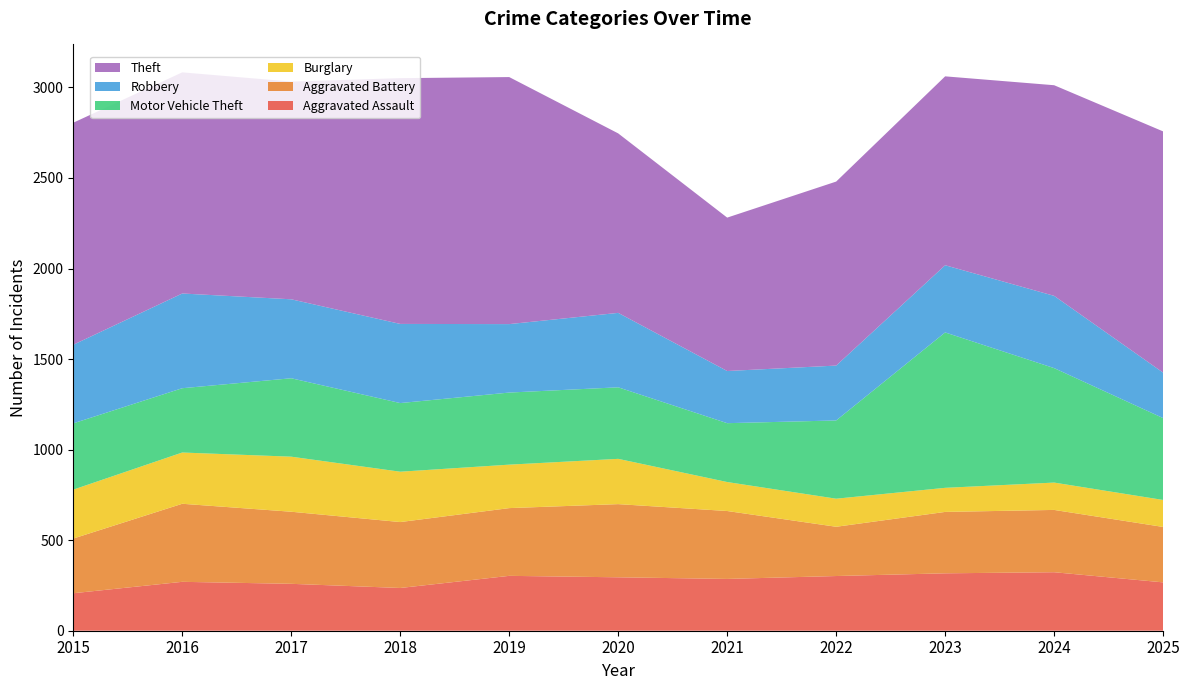

Reading left to right, transcribe all the data shown in this chart.

Aggravated Assault: 207	270	259	236	303	295	286	302	317	323	267
Aggravated Battery: 302	431	398	364	374	404	375	272	339	344	306
Burglary: 270	283	304	278	240	250	160	155	133	151	149
Motor Vehicle Theft: 366	355	433	379	398	395	325	432	858	632	452
Robbery: 434	523	436	437	378	411	288	303	371	399	251
Theft: 1226	1221	1202	1357	1364	991	847	1016	1043	1163	1332